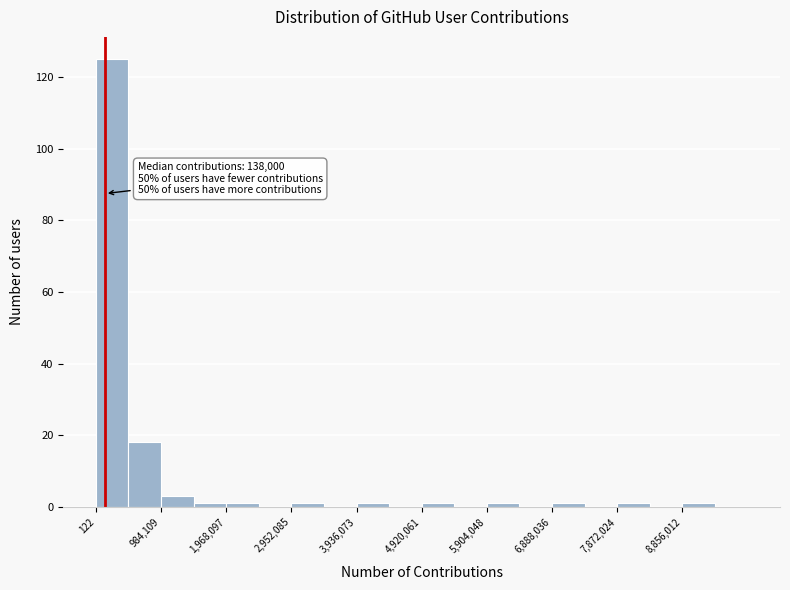

Which range on the x-axis has the tallest bar?

0 to 500000